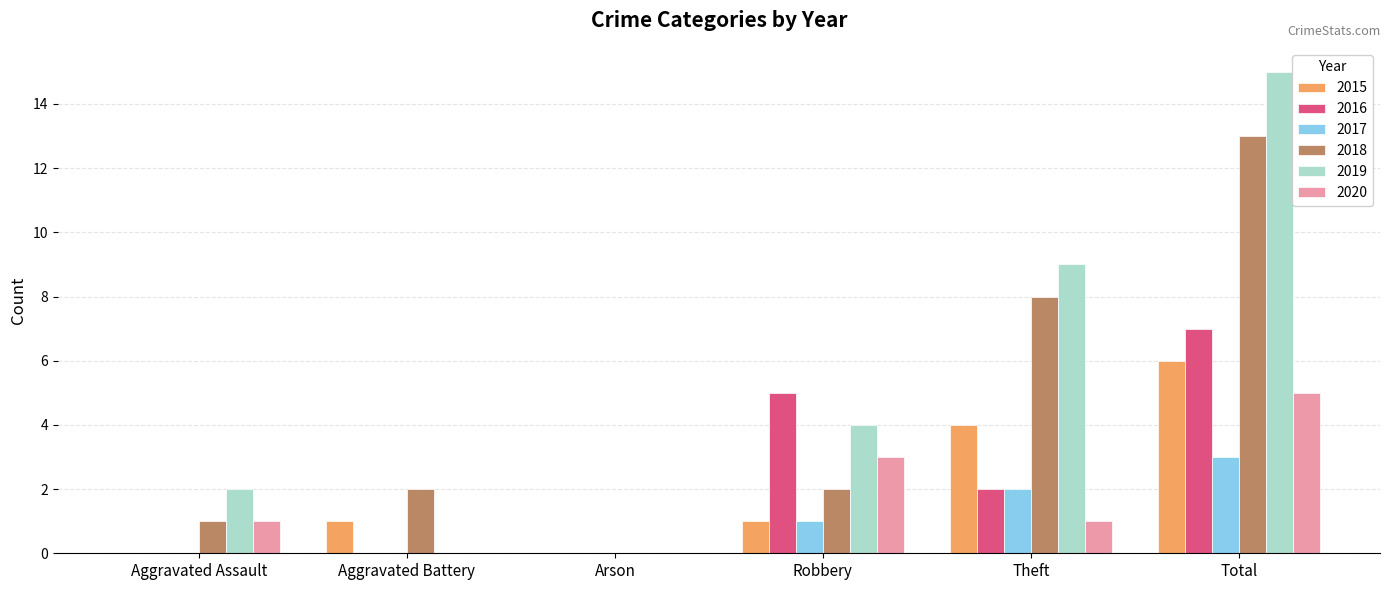

The 2018 series shows 2 at Aggravated Battery. True or false?

True